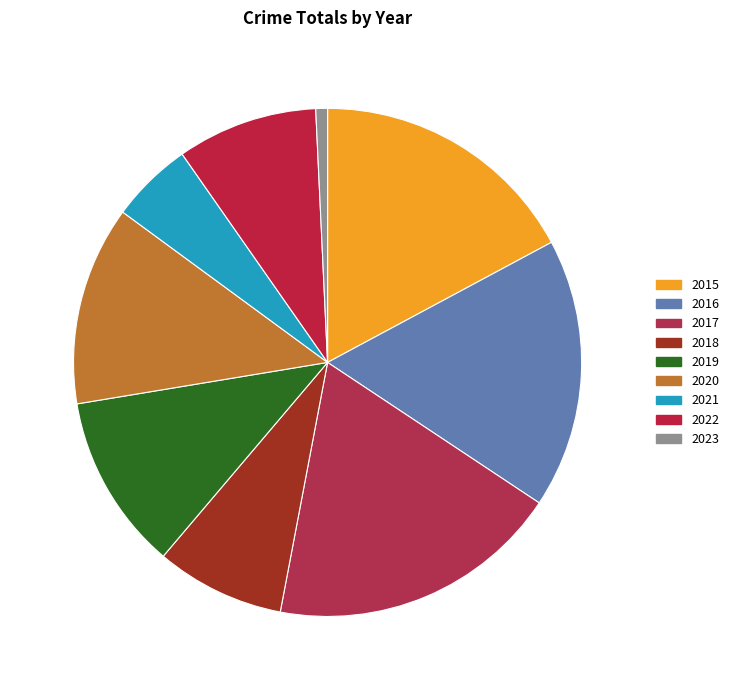

How many slices are in this pie chart?

9